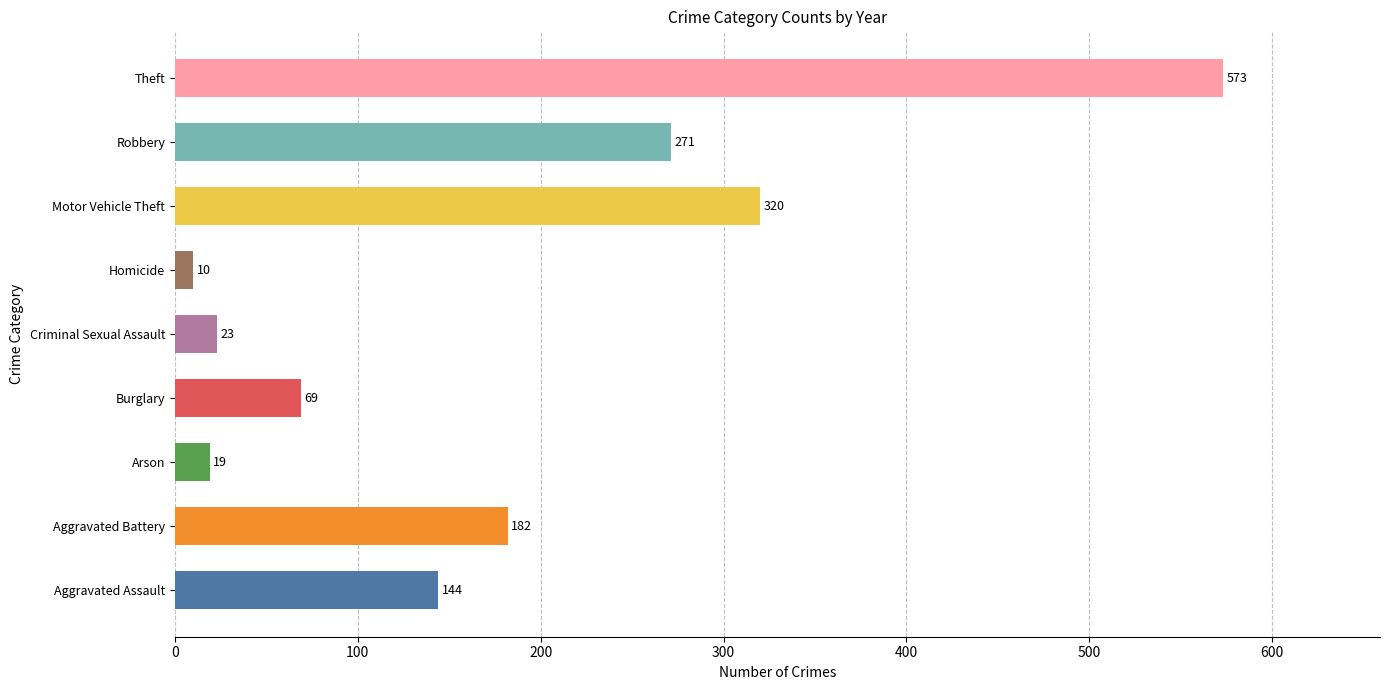

The value at Motor Vehicle Theft is 320. True or false?

True